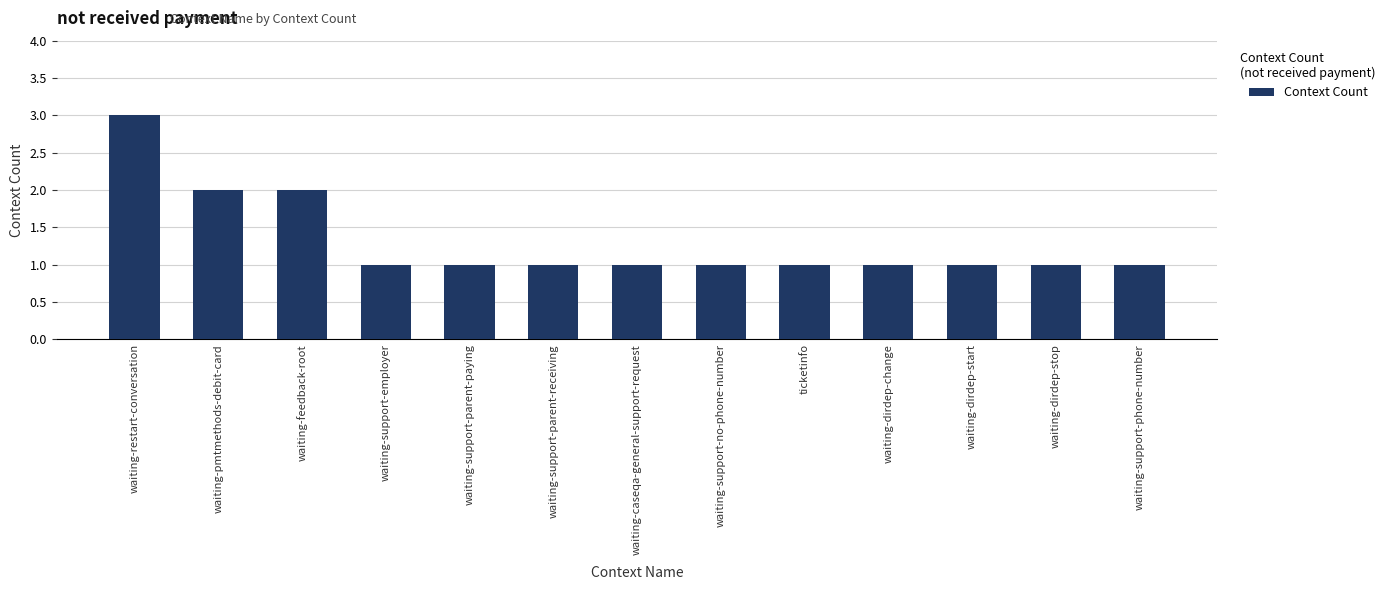

How many values are between 1 and 2?

12